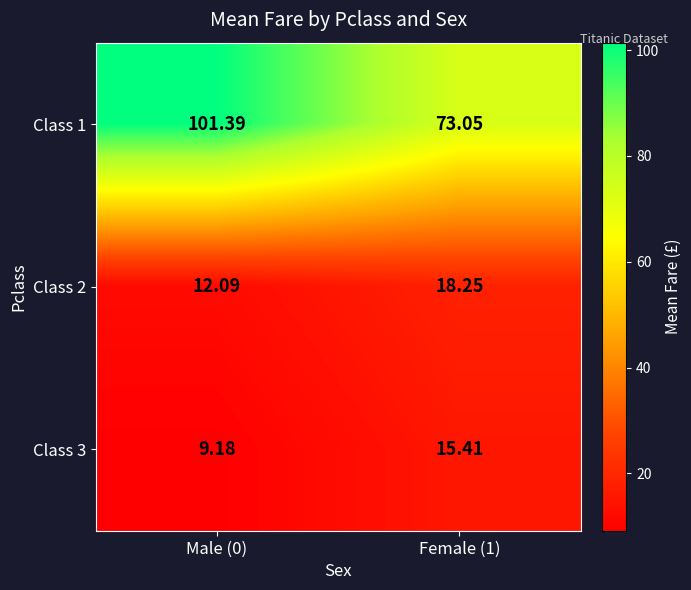

Is the value of Class 2 at Female (1) greater than the value of Class 3 at Female (1)?

Yes